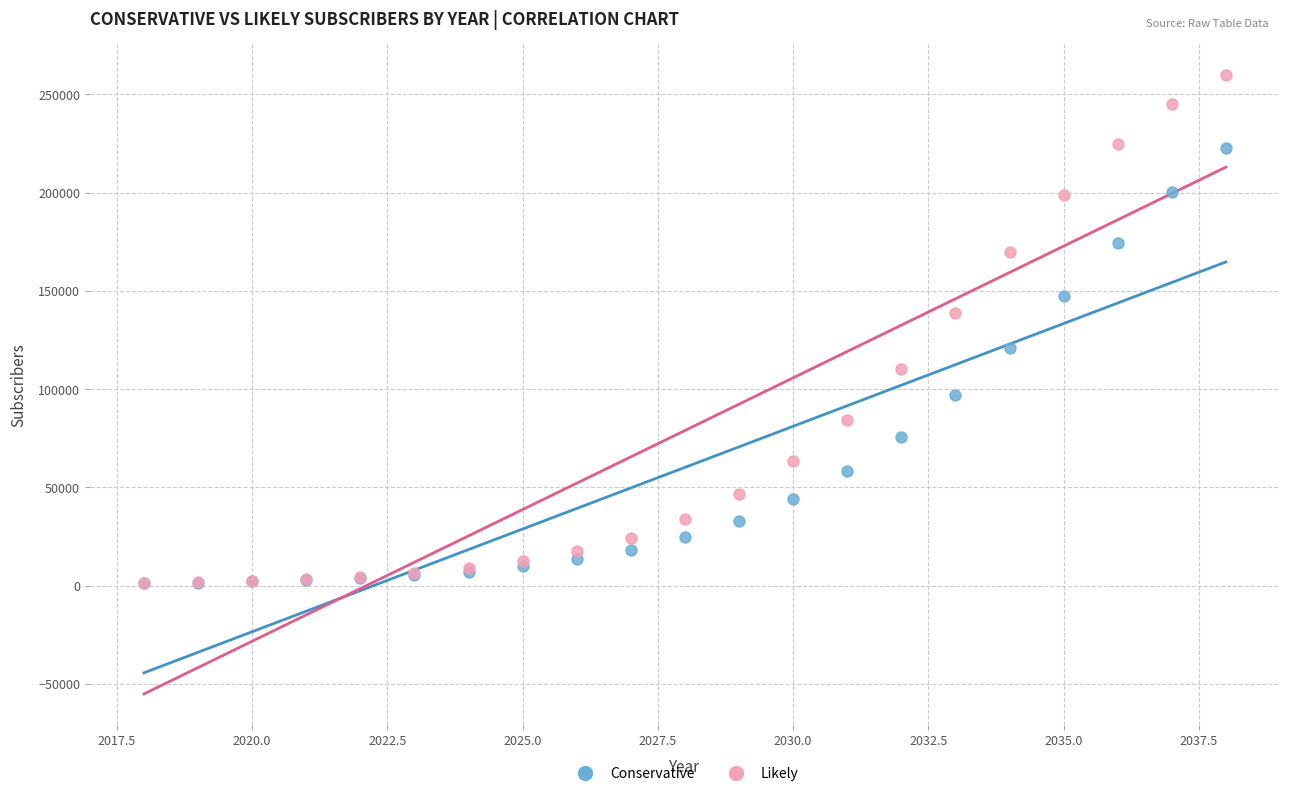

Which series has the widest spread of Y values?

Likely